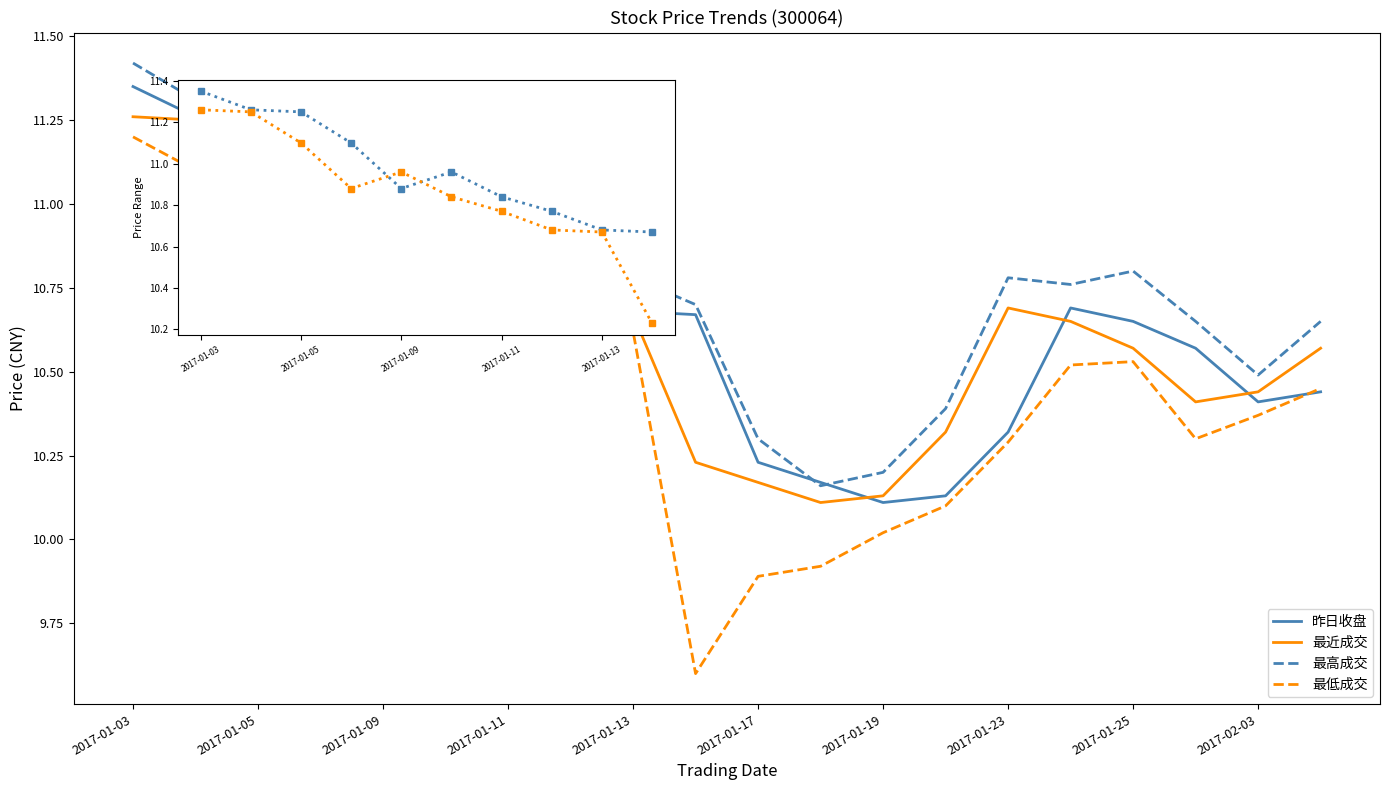

What is the minimum value for 最低成交?

9.6